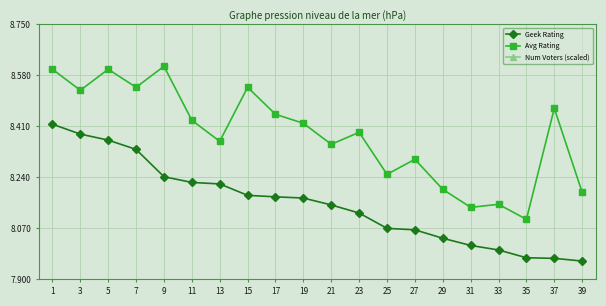

Is it true that Geek Rating equals 11.7 at 13?

False